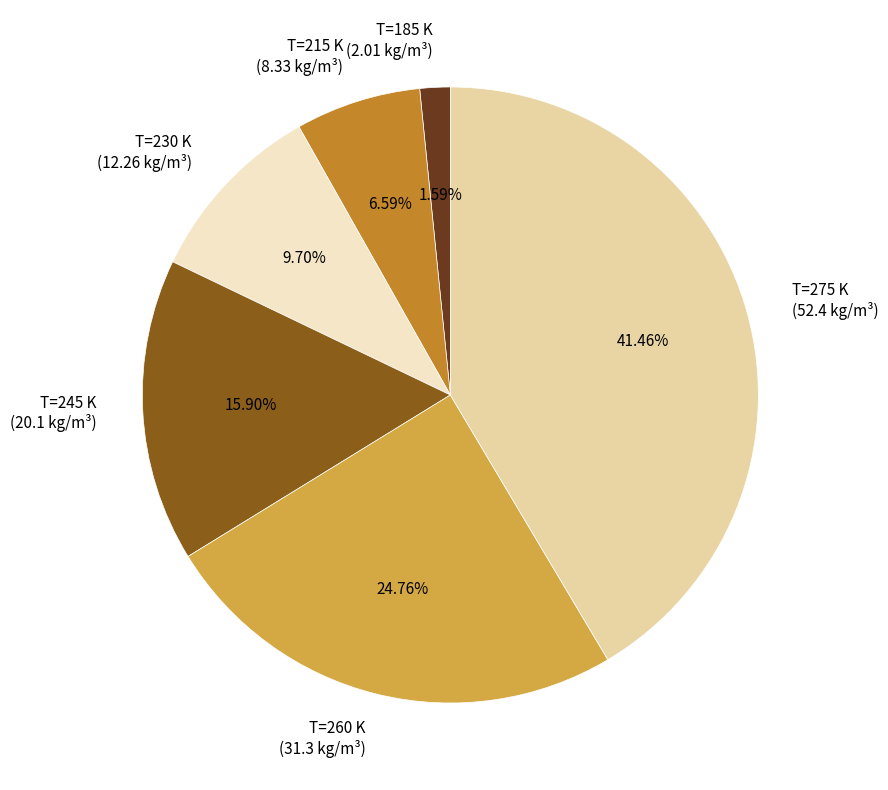

Does T=185 K account for over 50% of the chart?

No